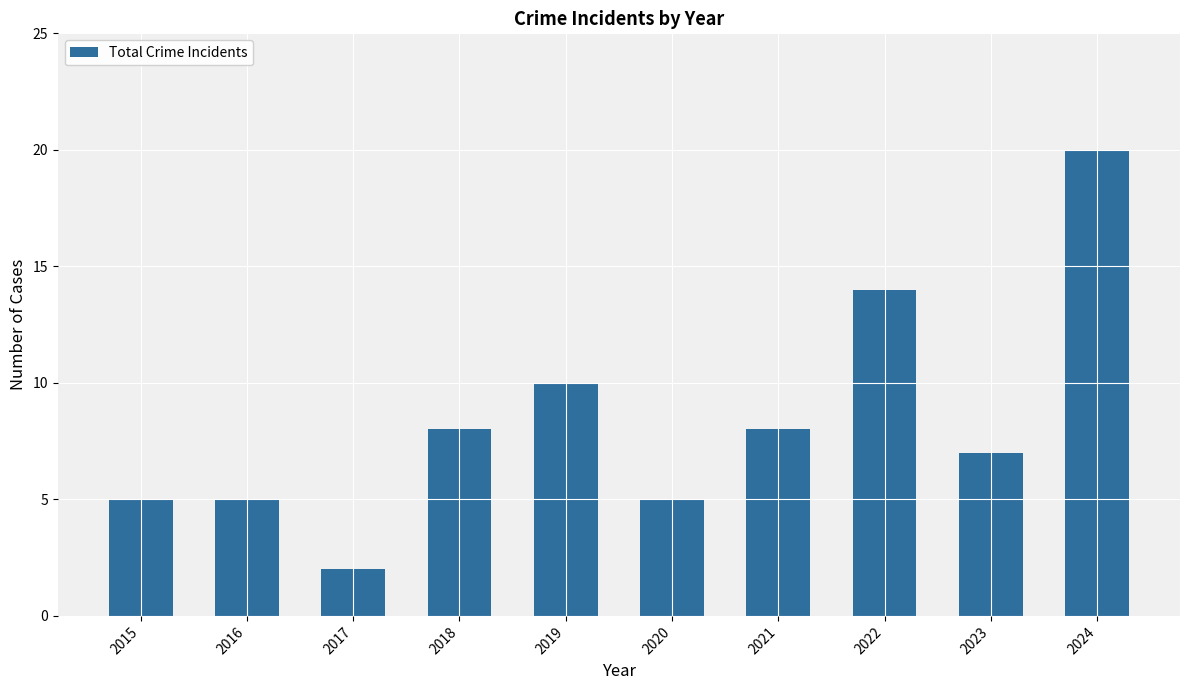

How many data points does each series have?

10